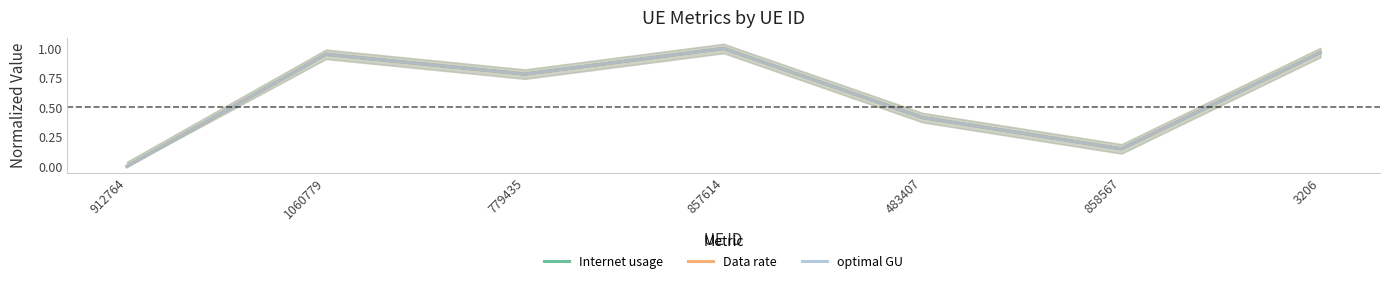

The value of Internet usage at 1060779 is 1.0. True or false?

True